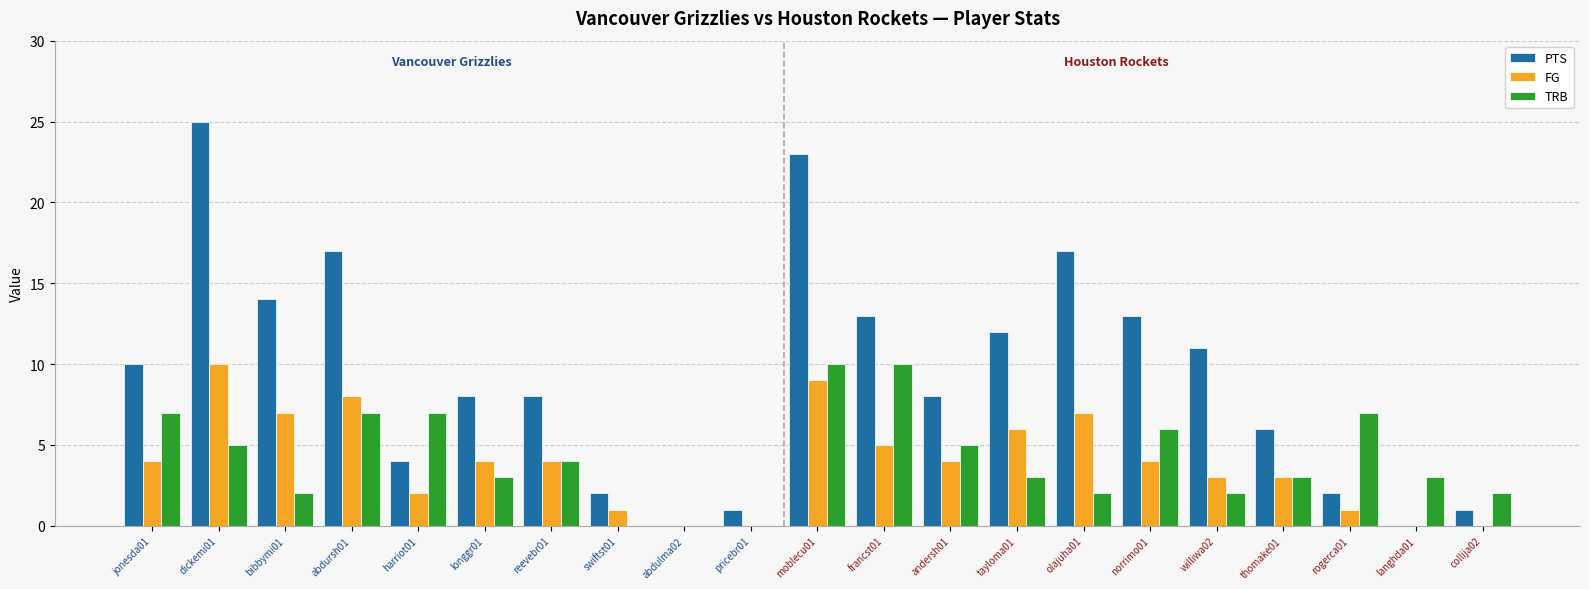

Which label corresponds to the largest value in the chart?

dickemi01